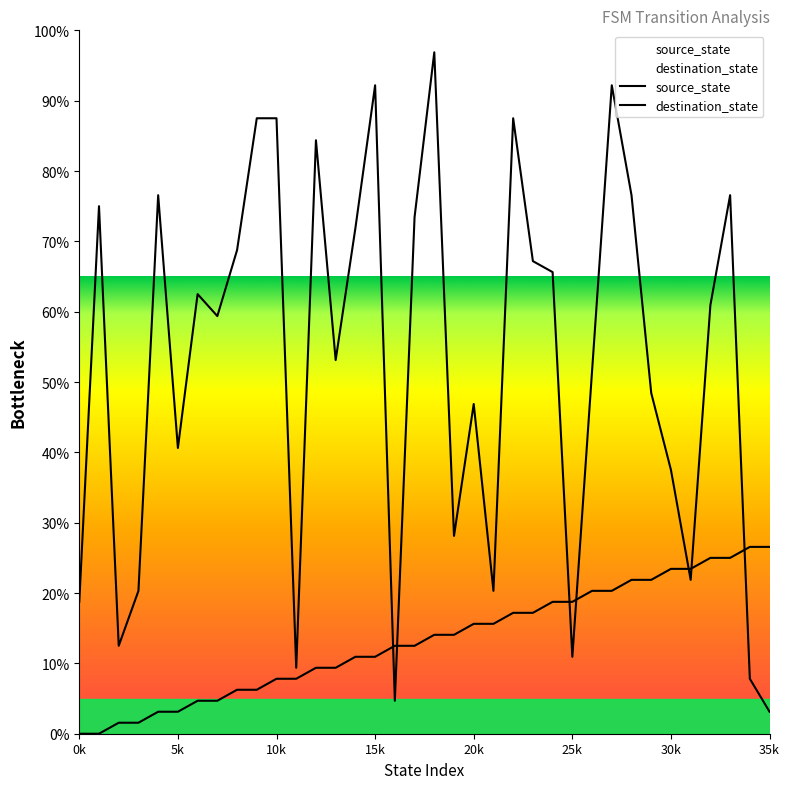

In destination_state, how many points are higher than both neighbors (excluding endpoints)?

10